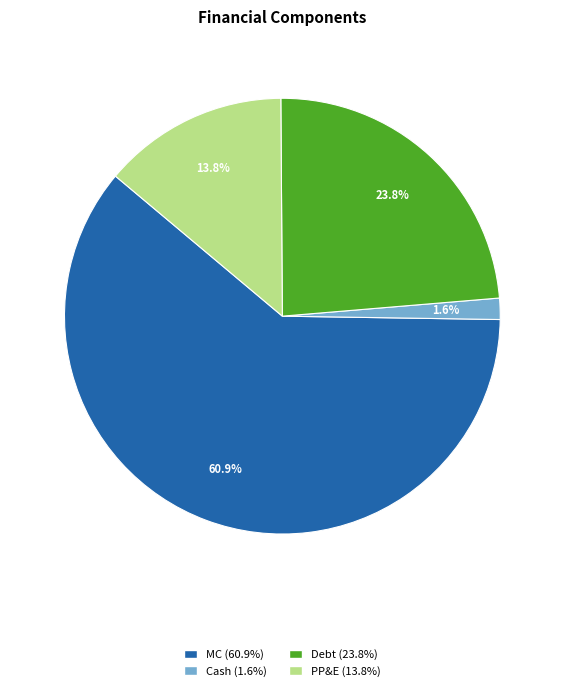

Which category has the biggest portion of the pie?

MC